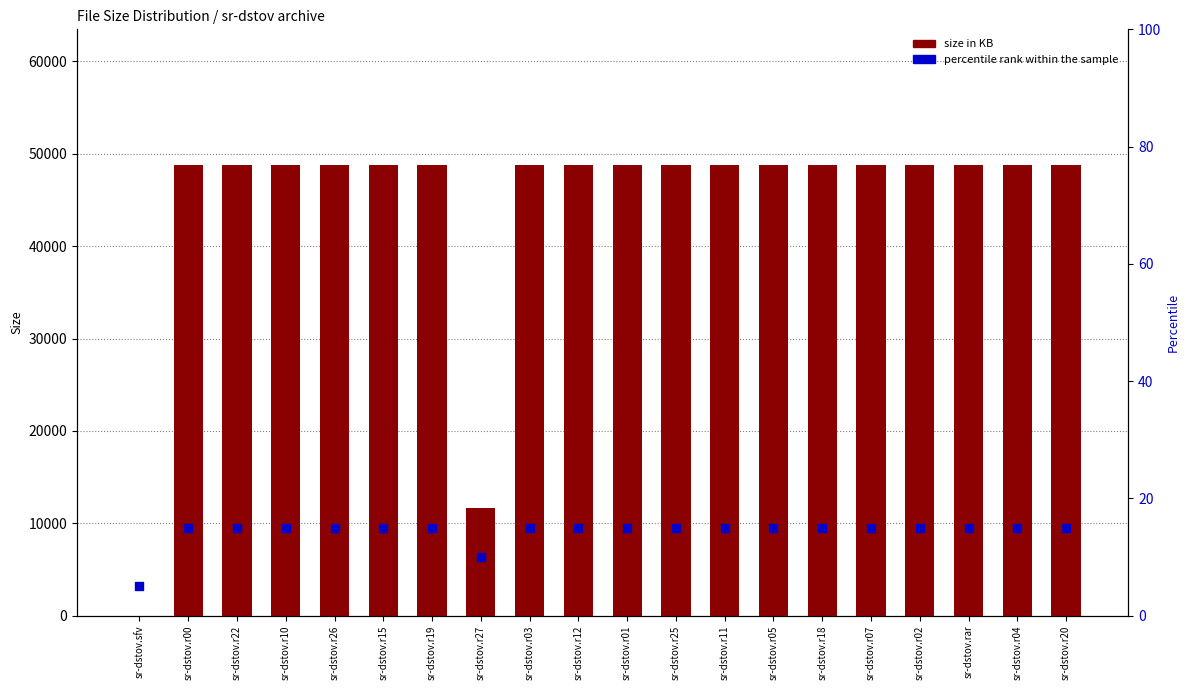

What are all the series names shown in the legend?

size in KB, percentile rank within the sample